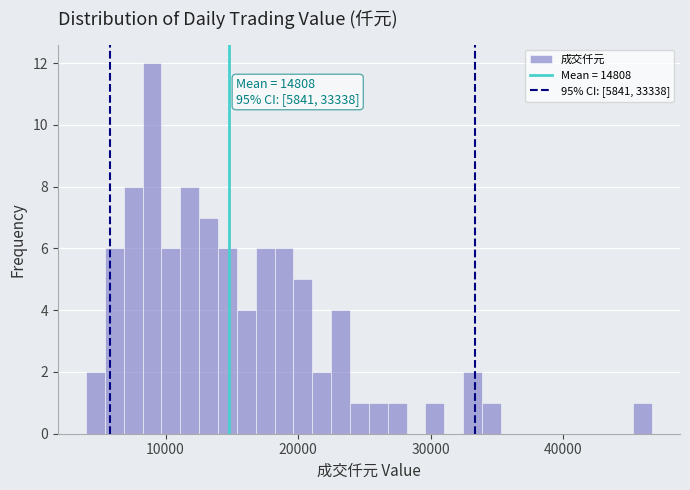

Read against the x-axis, roughly where is the centre of the tallest bar?

9000